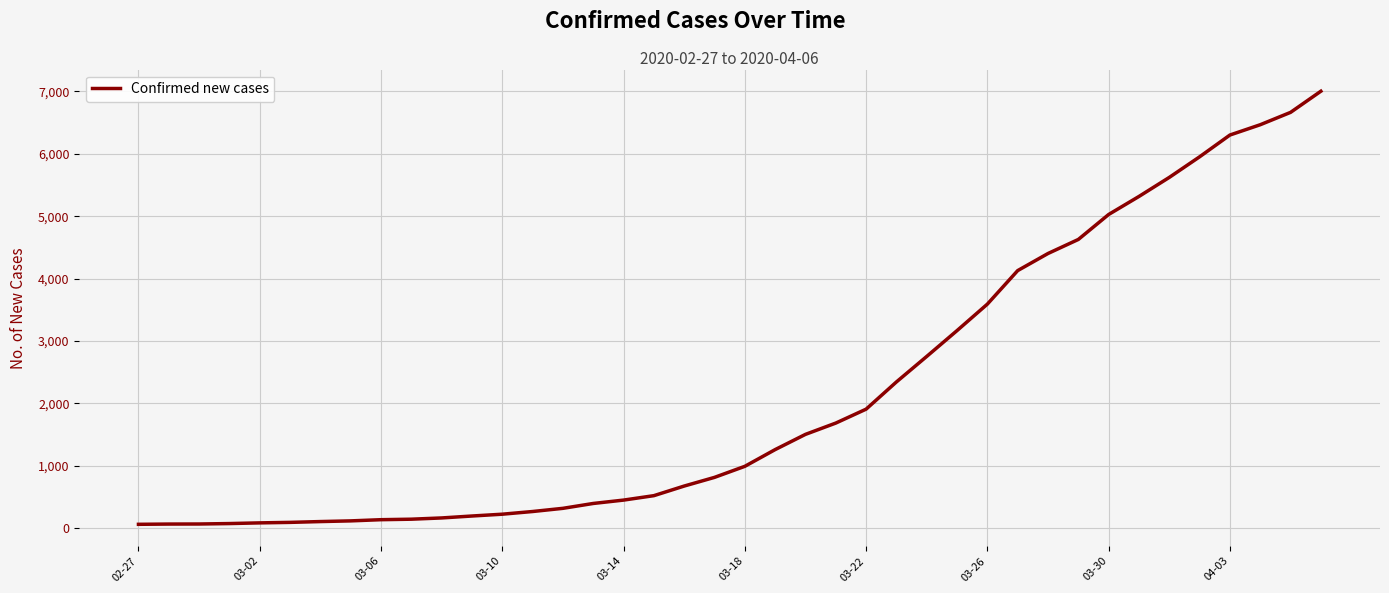

What is the maximum value shown in the chart?

7003